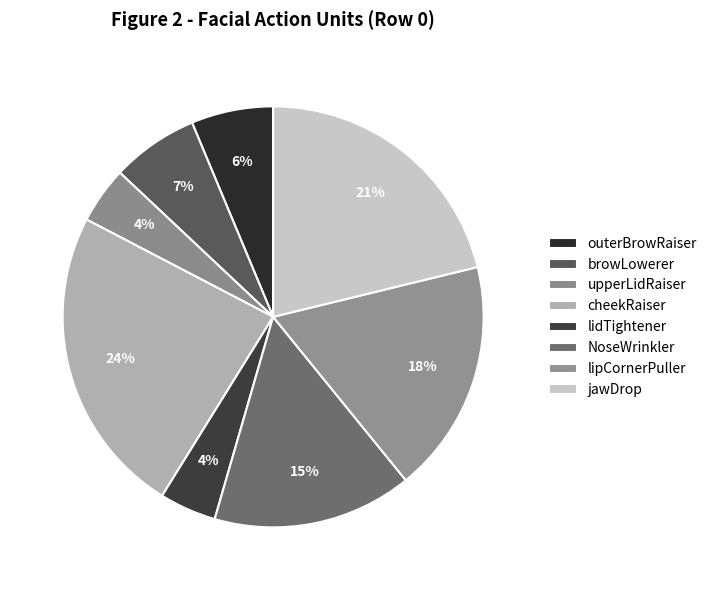

Is there a majority slice in this chart?

No